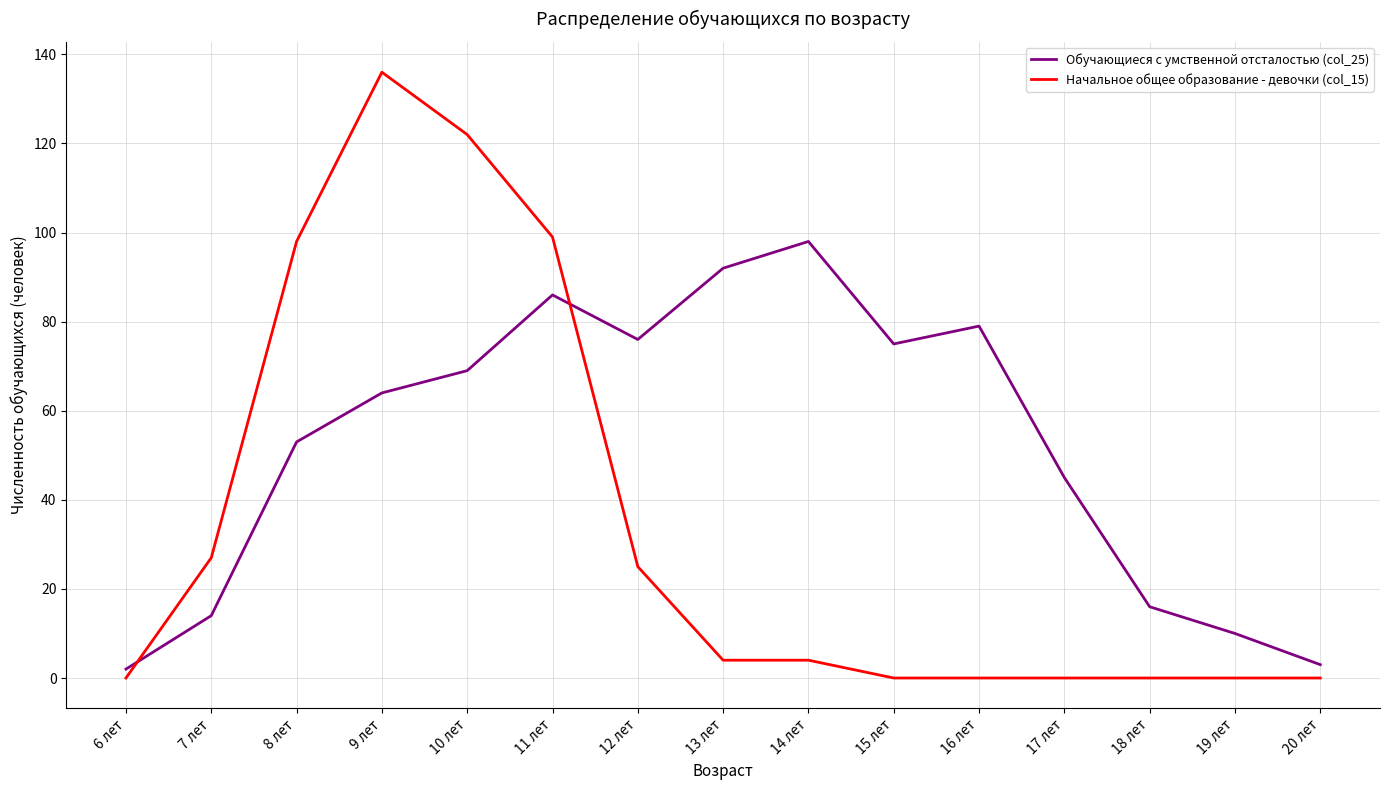

The value of Начальное общее образование - девочки (col_15) at 19 лет is 0. True or false?

True